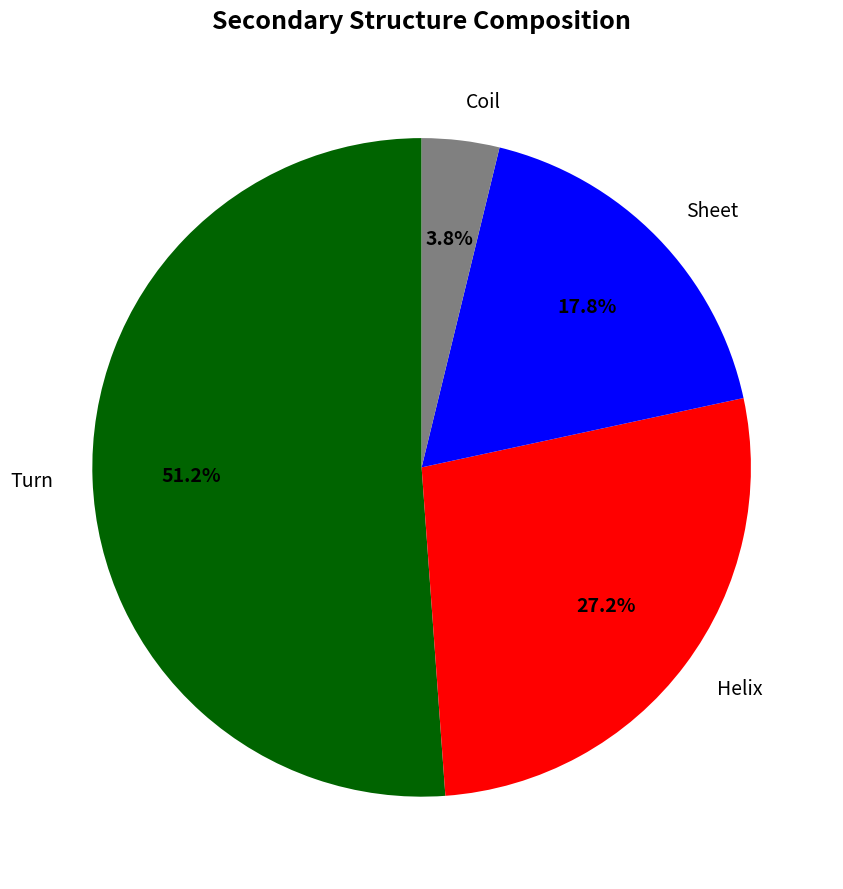

Which category has the smallest portion of the pie?

Coil